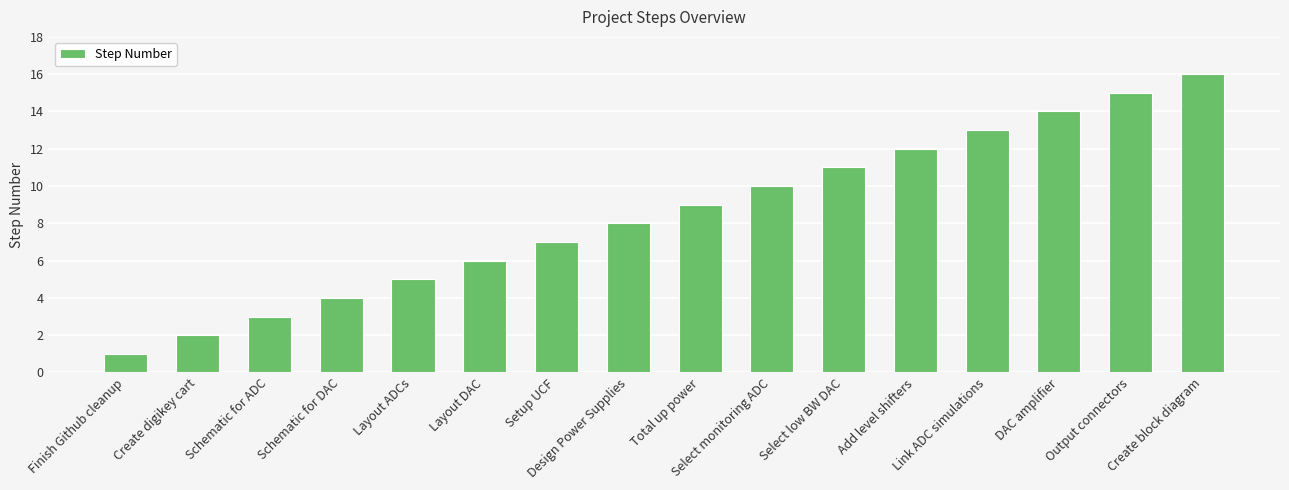

What is the greatest value displayed?

16